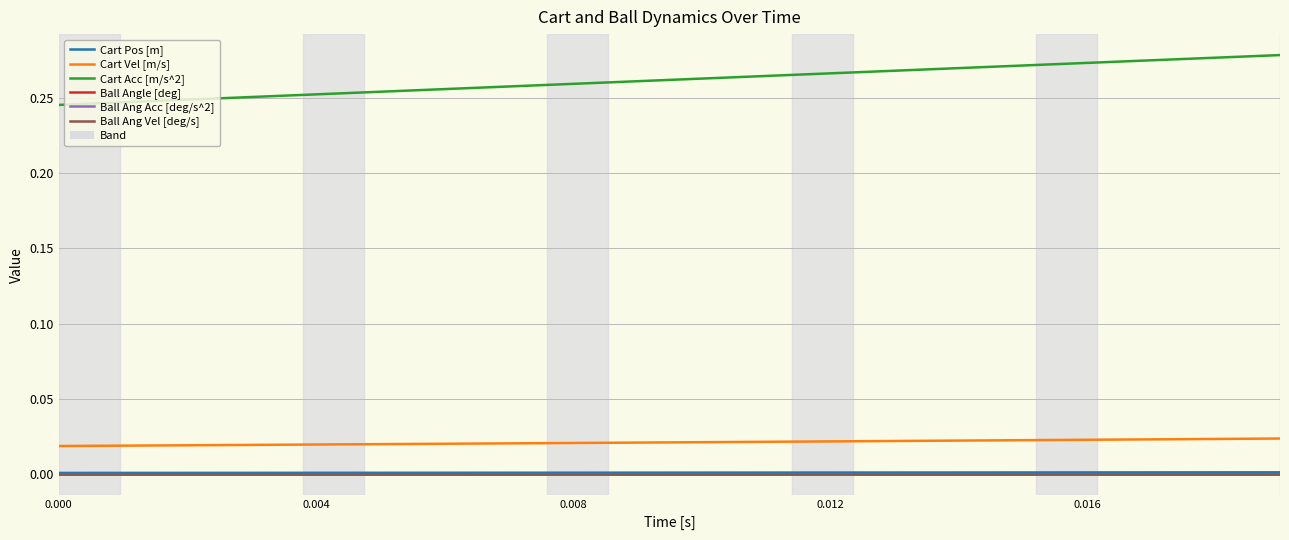

Does the chart have visible grid lines?

Yes